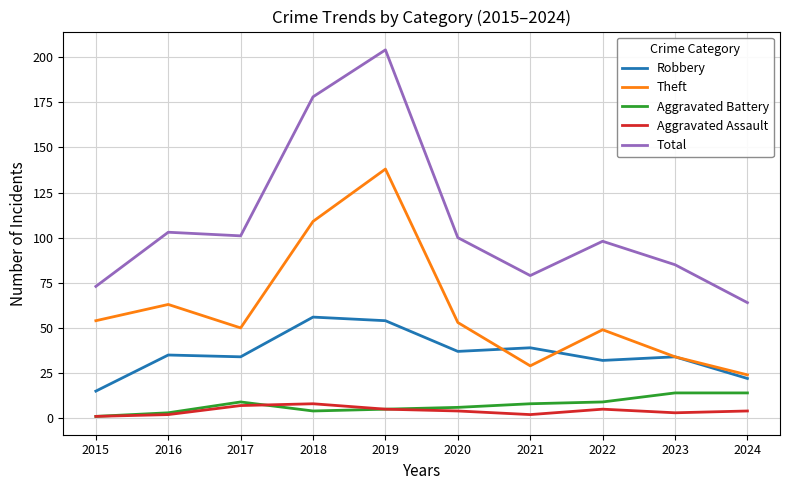

True or false: Total and Theft intersect in this chart.

False